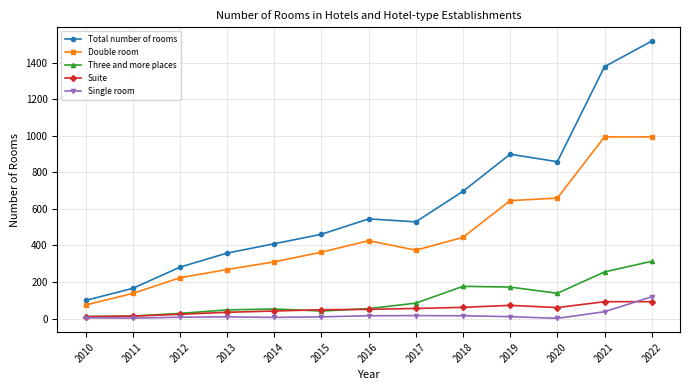

Where is the first local maximum for Double room?

2016